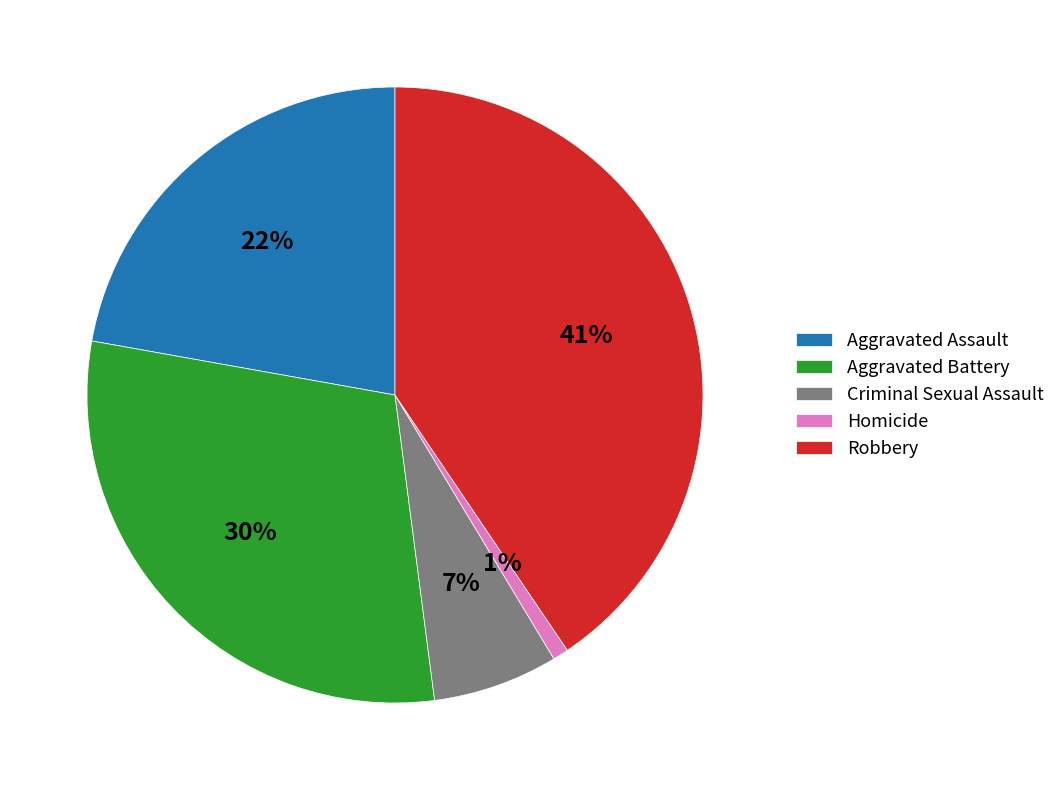

How many slices are in this pie chart?

5